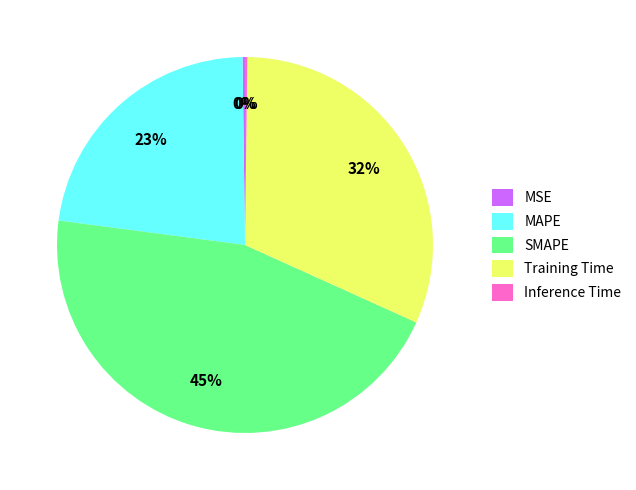

Does any single category account for the majority?

No